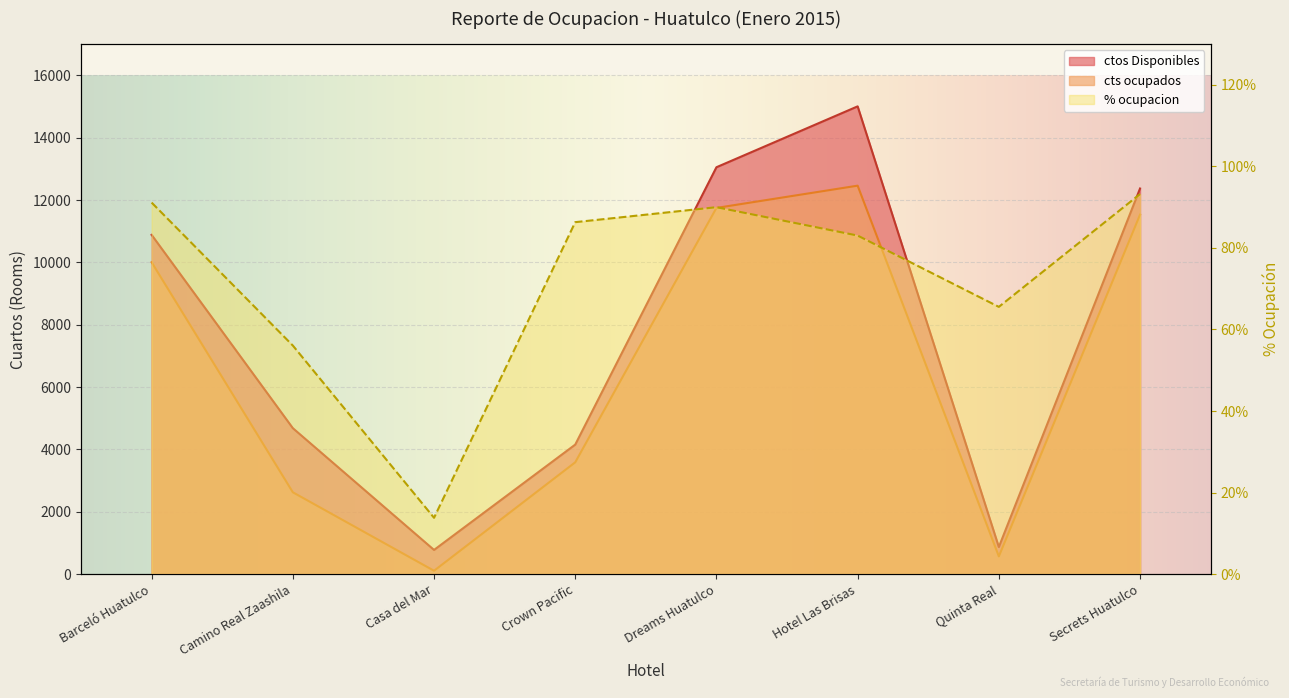

What is the difference between the highest and lowest values at Quinta Real?

802.5